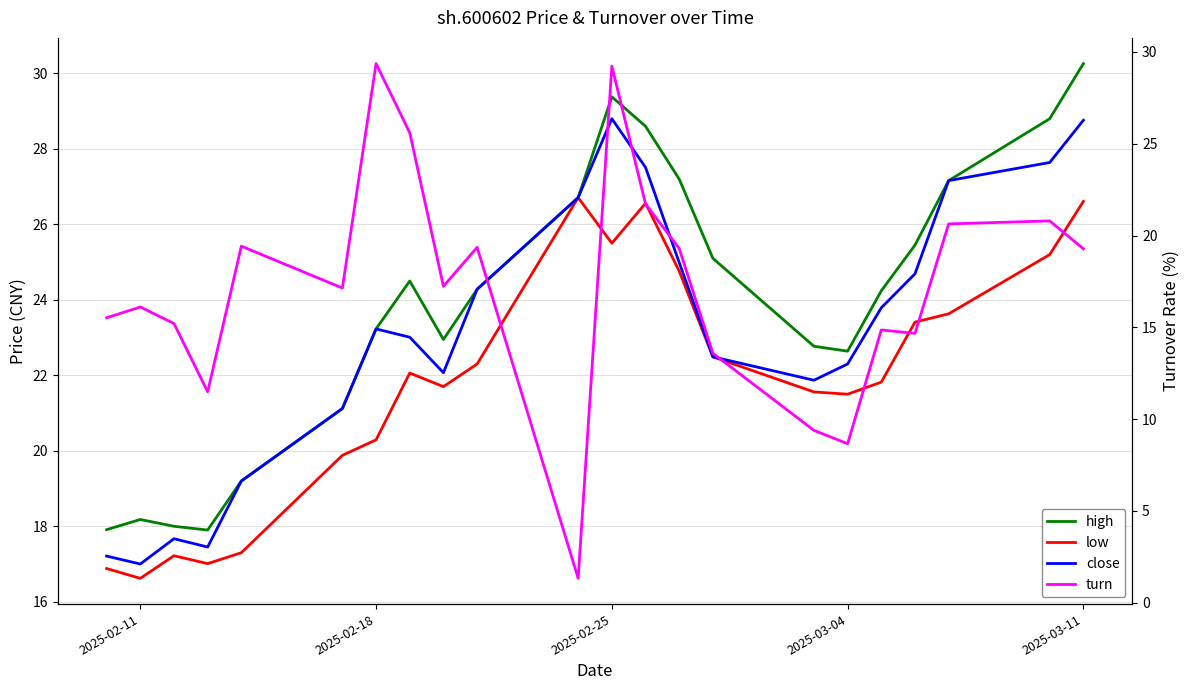

True or false: low and high cross at least once.

False